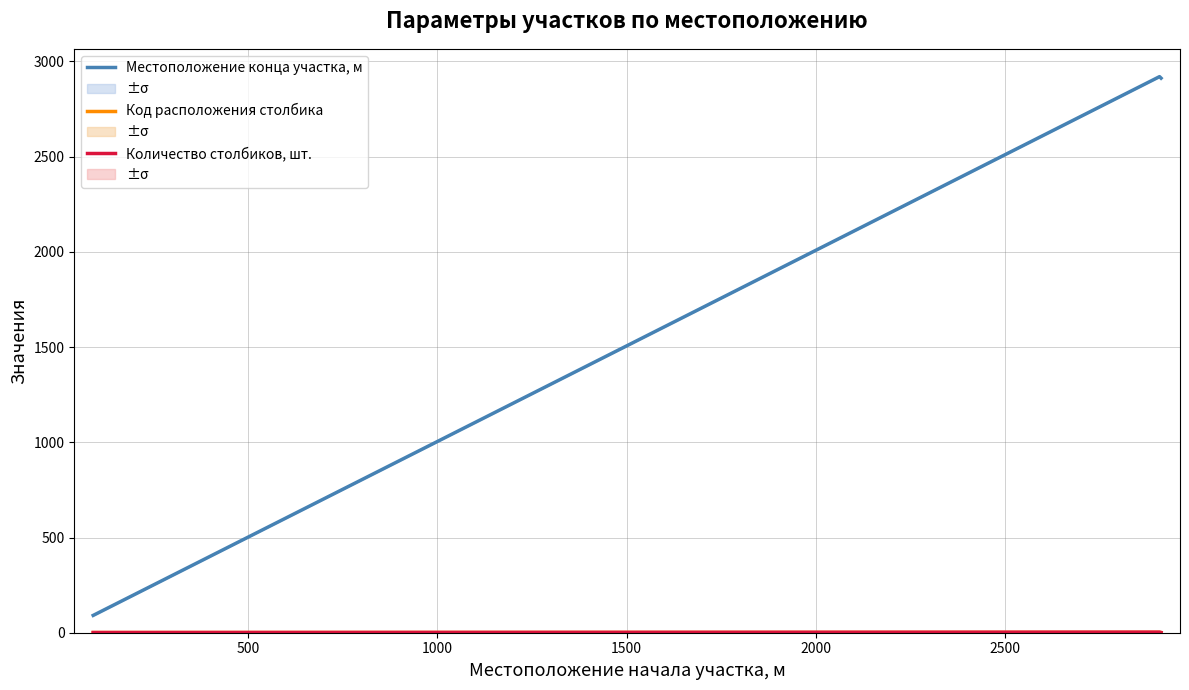

Count the number of data series in this chart.

3